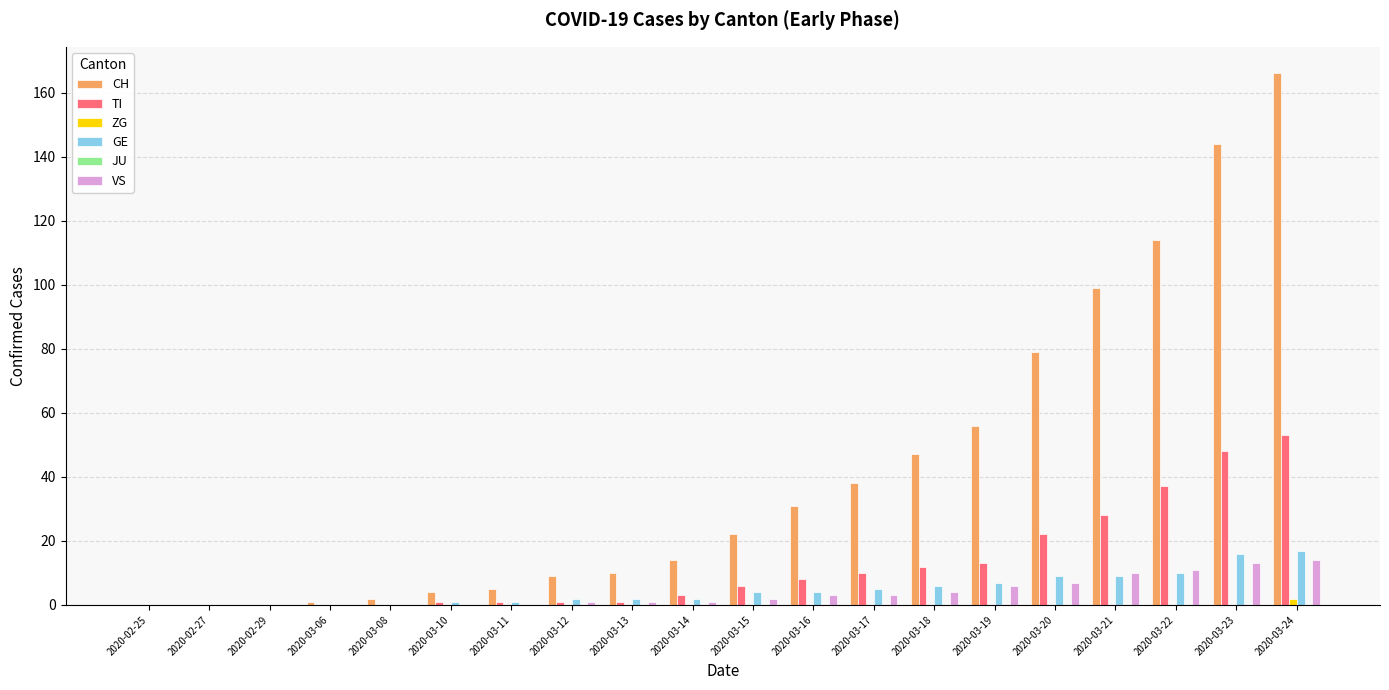

Where is TI nearest to the value 26?

2020-03-21